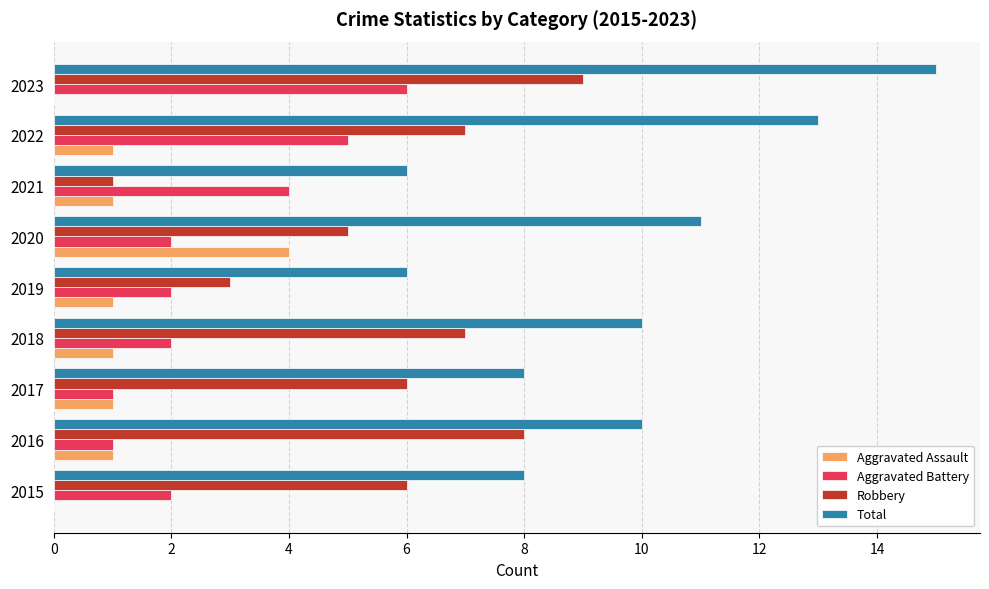

Which series has the largest total across all categories?

Total